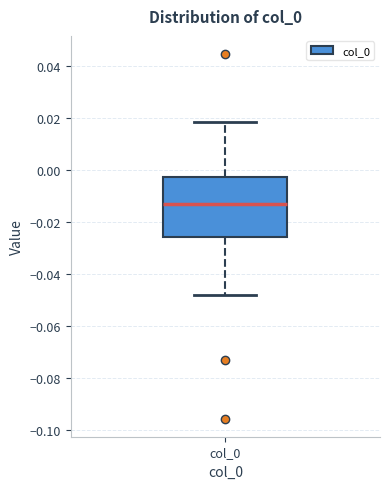

Read this box plot against the y-axis: the position of the median line, the range covered by the box, and the ends of both whiskers. The values are not printed on the chart, so give them approximately, as read against the axis.

median -0.014, box -0.026 to -0.002, whiskers -0.048 to 0.018